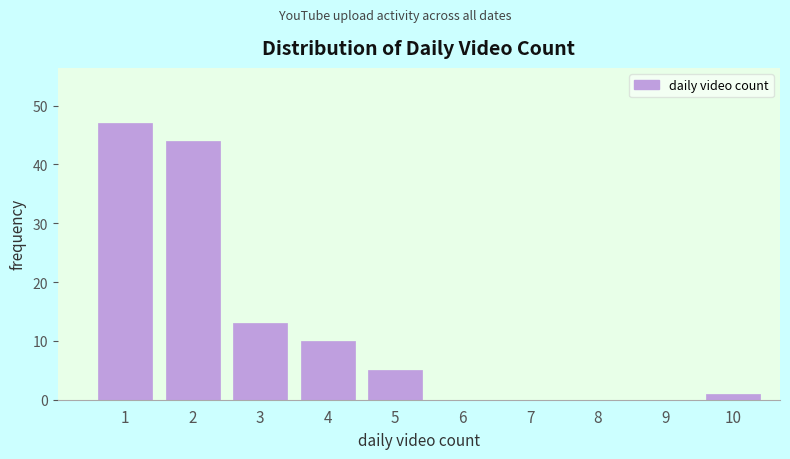

Reading right to left, list all the values displayed in this chart.

10=1	9=0	8=0	7=0	6=0	5=5	4=10	3=13	2=44	1=47